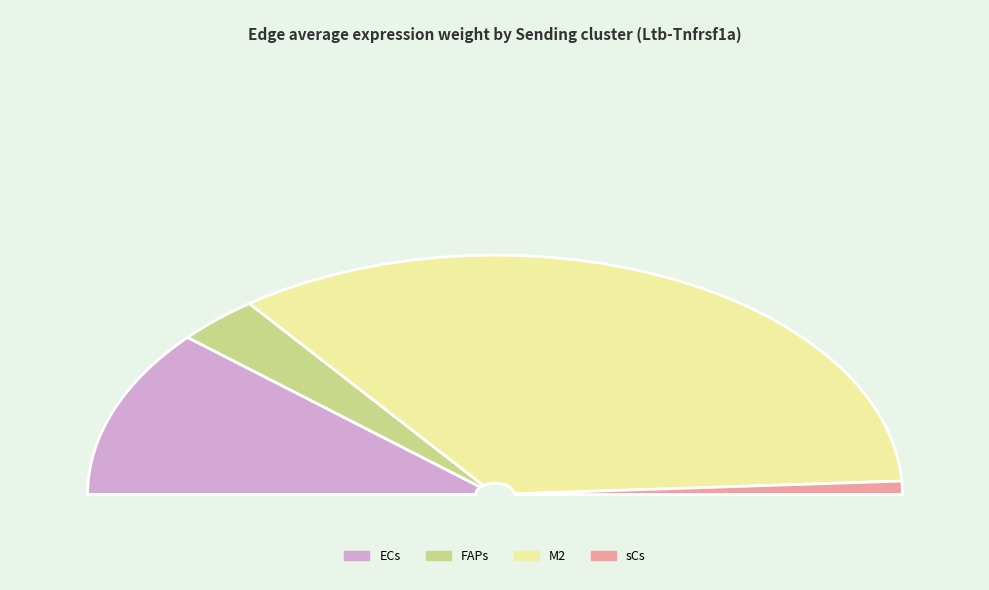

What is the change in value from M2 to sCs?

-93.7